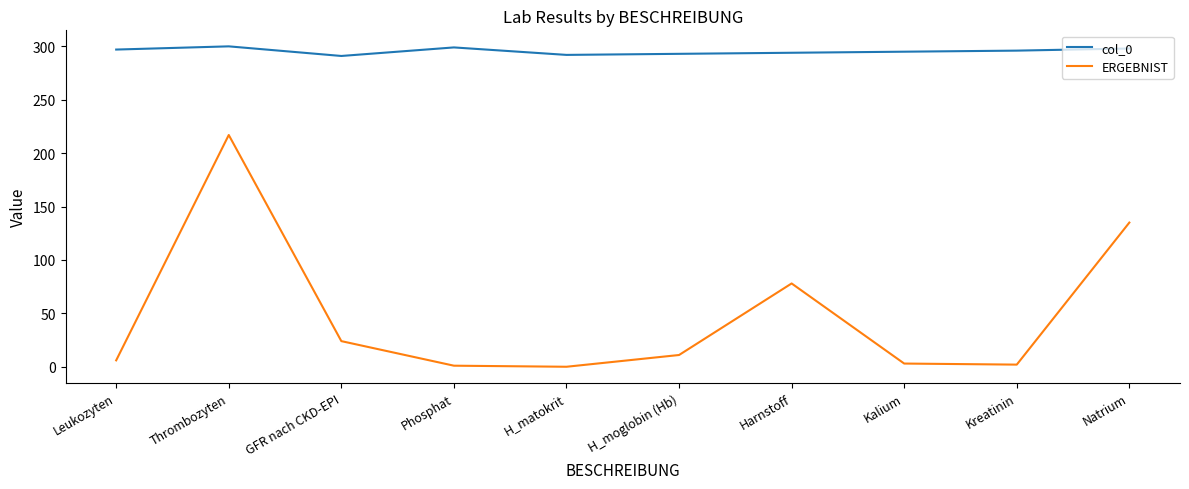

Rank the series at GFR nach CKD-EPI from highest to lowest value.

col_0, ERGEBNIST